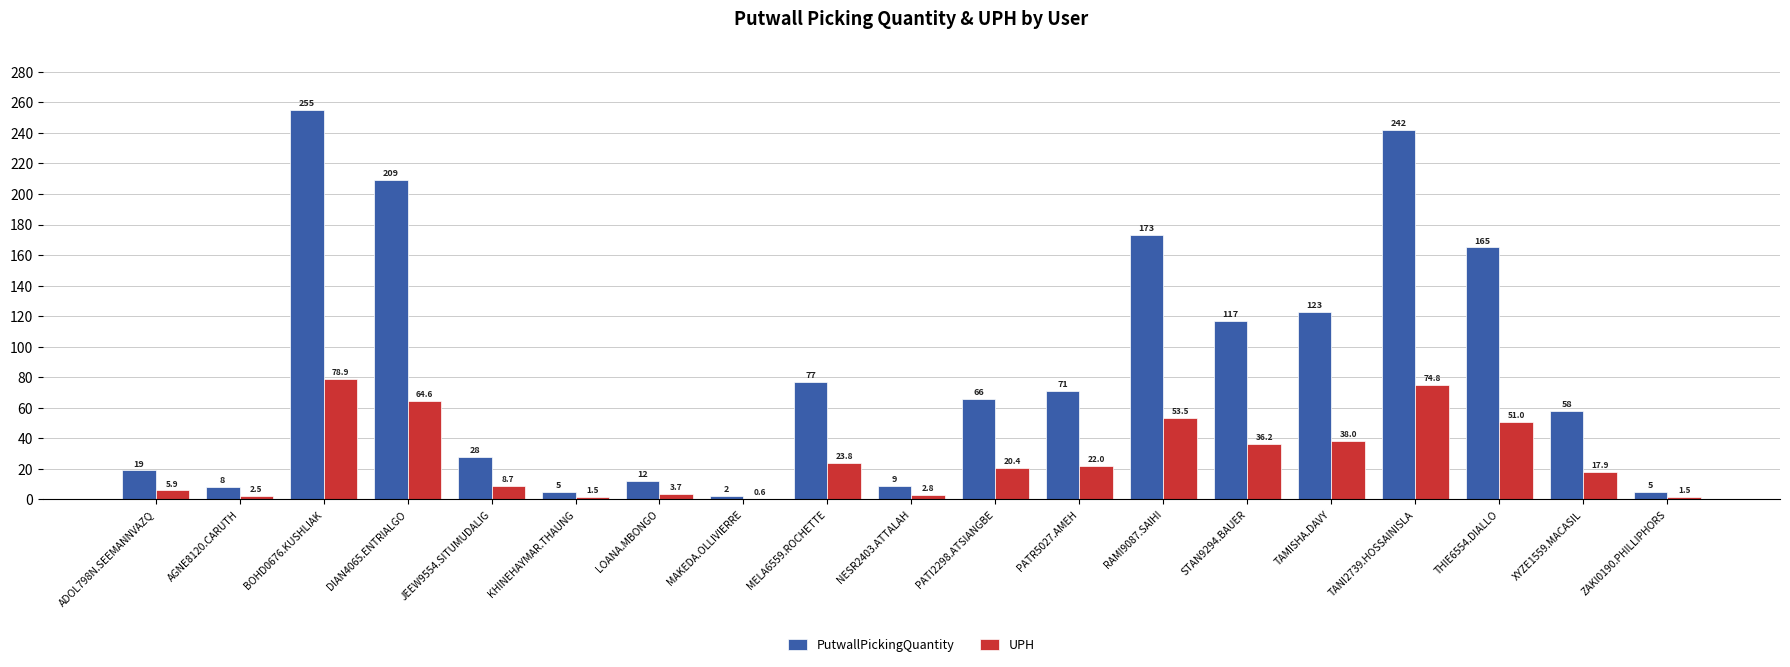

What is the maximum value shown in the chart?

255.0